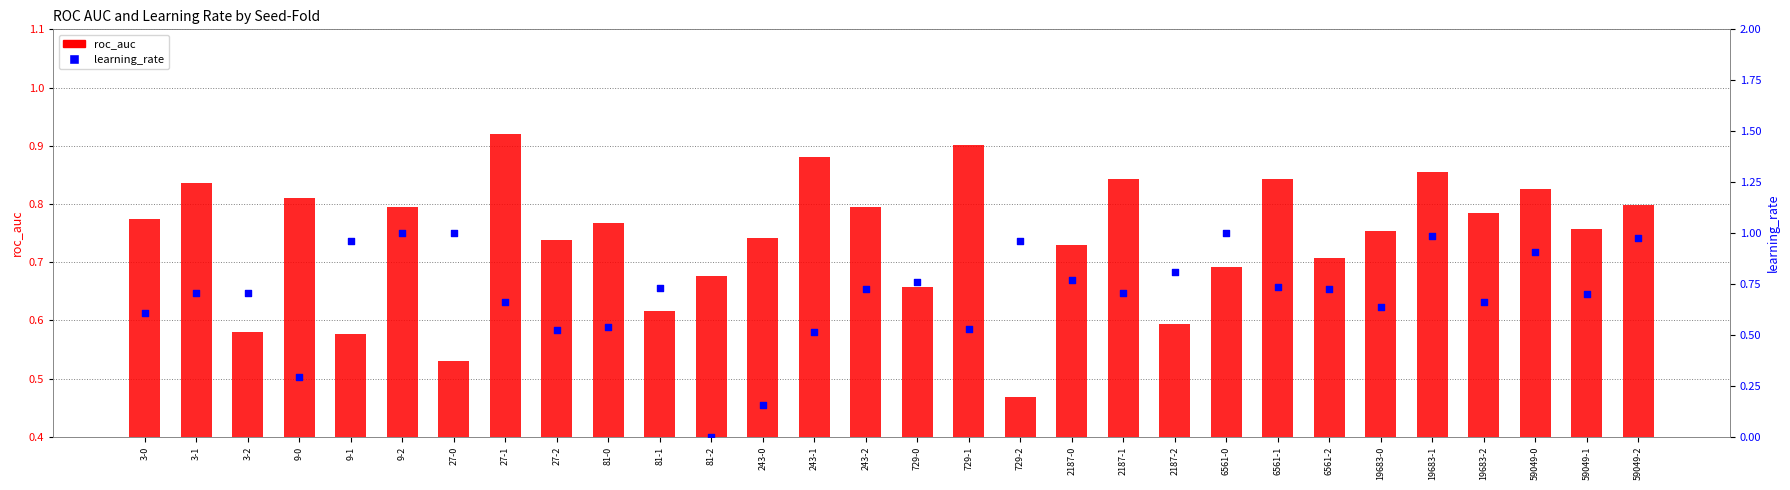

Which series has the largest total across all categories?

roc_auc